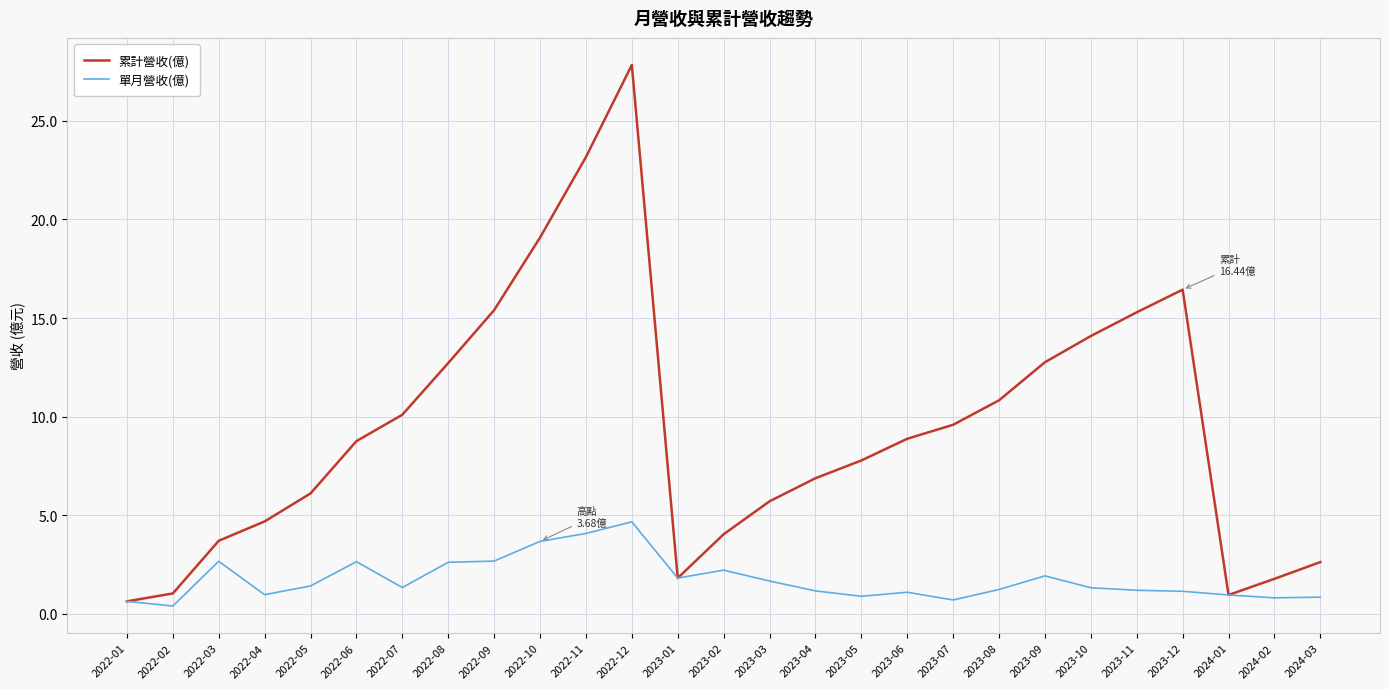

The 累計營收(億) series shows 16.4 at 2023-12. True or false?

True